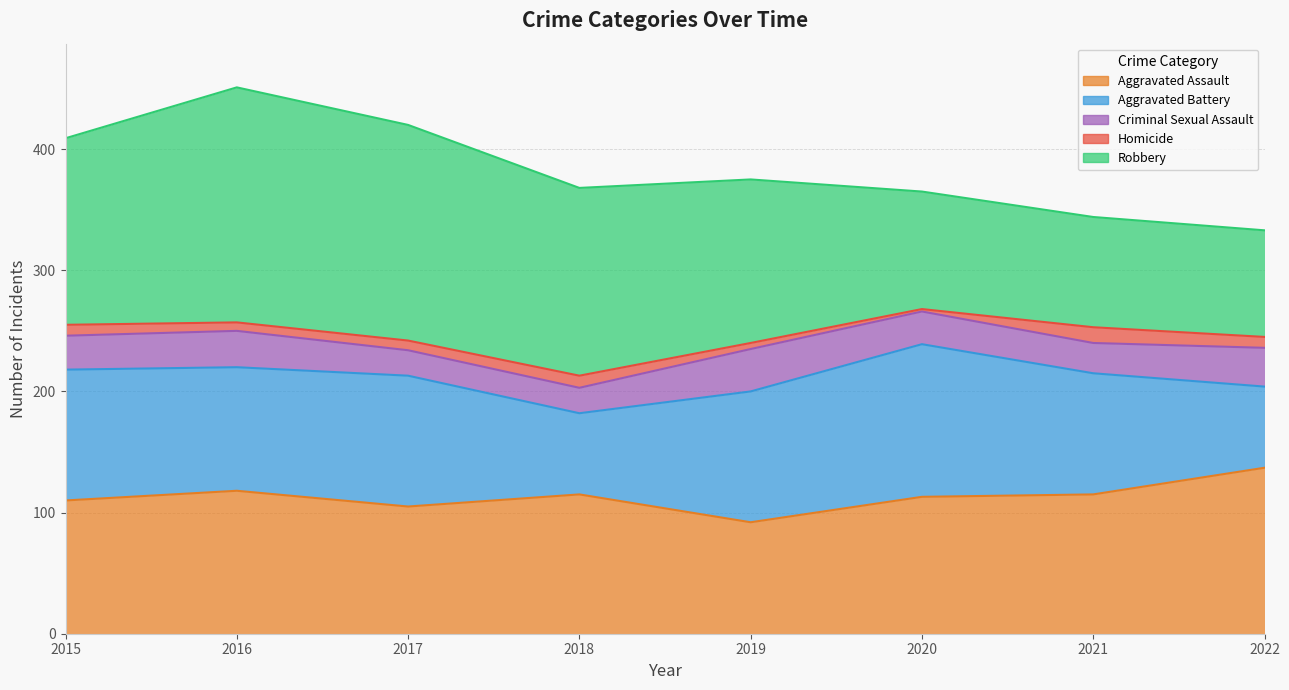

List the series in order of their peak value, highest first.

Robbery, Aggravated Assault, Aggravated Battery, Criminal Sexual Assault, Homicide